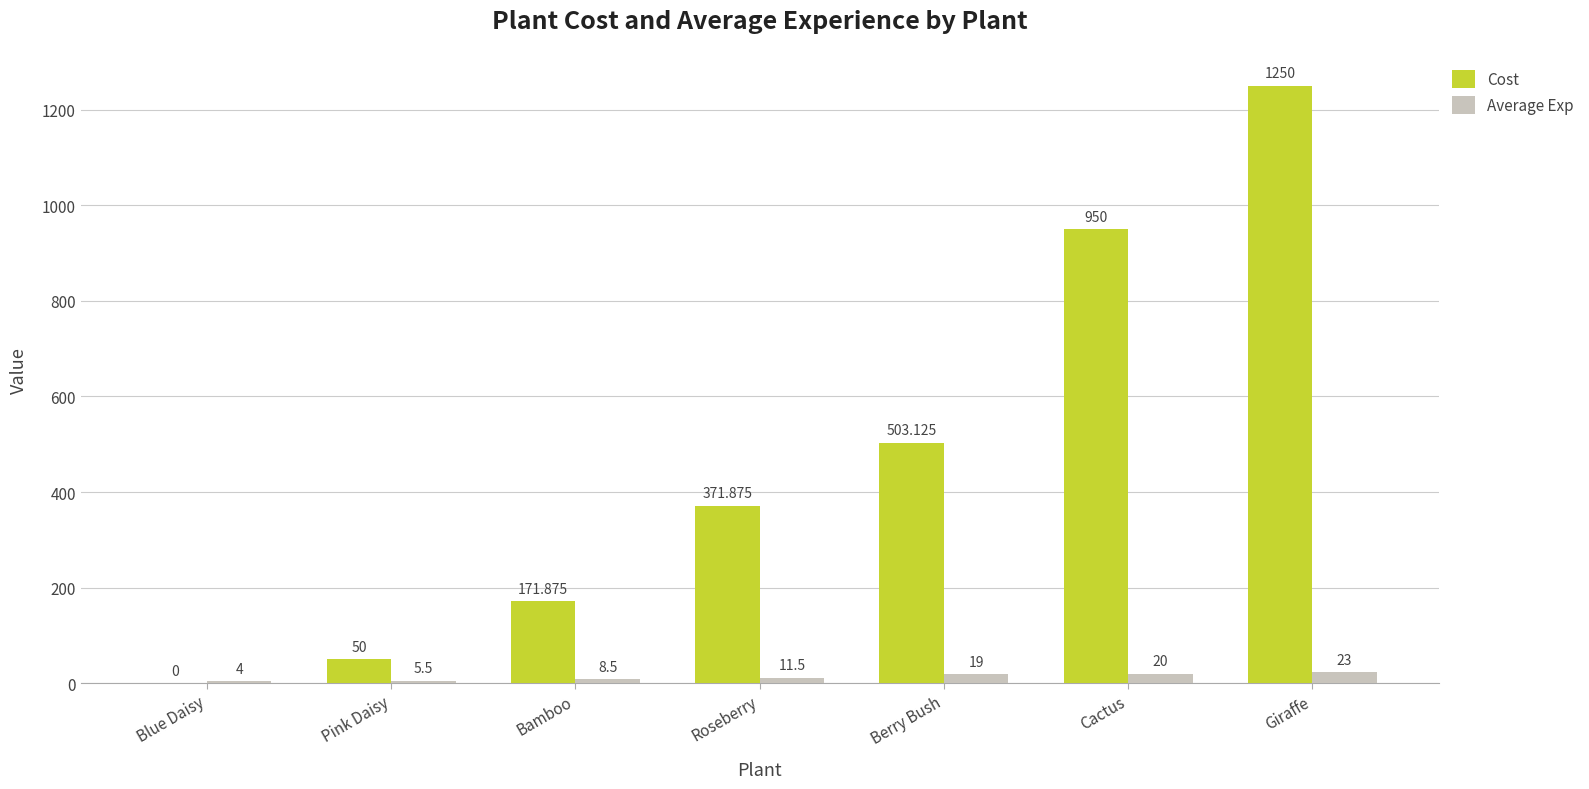

Between Berry Bush and Giraffe, which series saw the biggest shift?

Cost